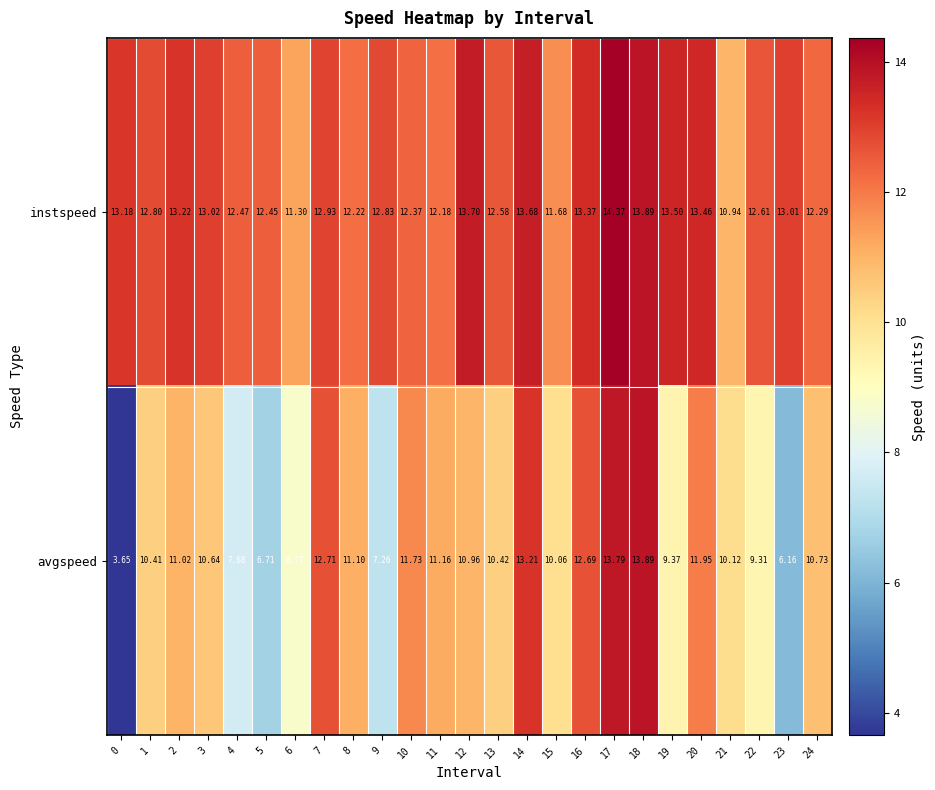

Which series changed the most between 10 and 17?

avgspeed